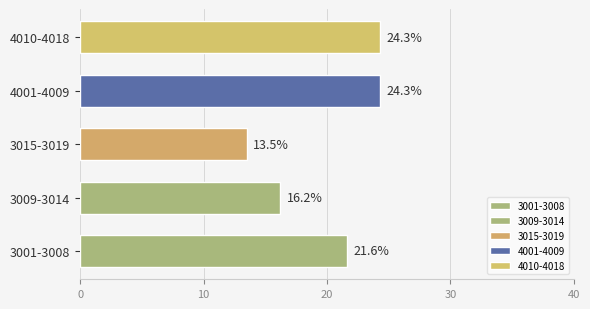

What is the greatest value displayed?

24.3